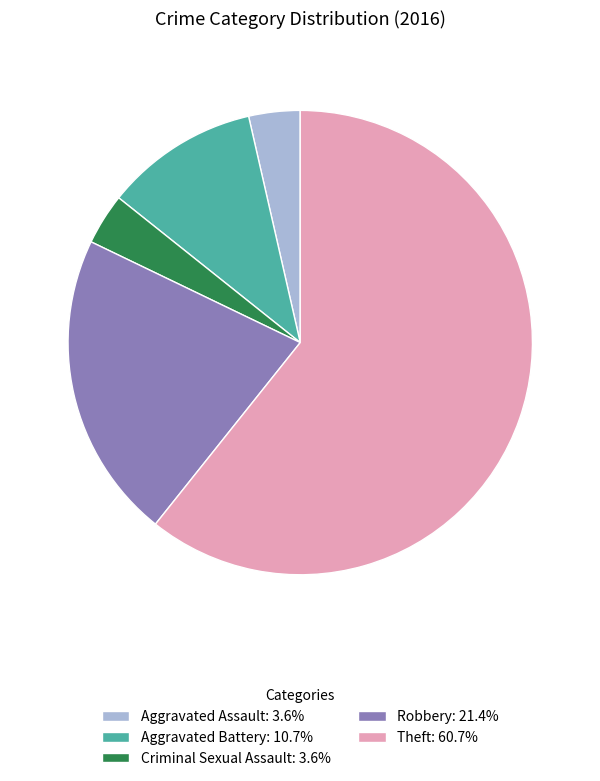

Combined, do Theft: 60.7% and Criminal Sexual Assault: 3.6% account for over 50%?

Yes